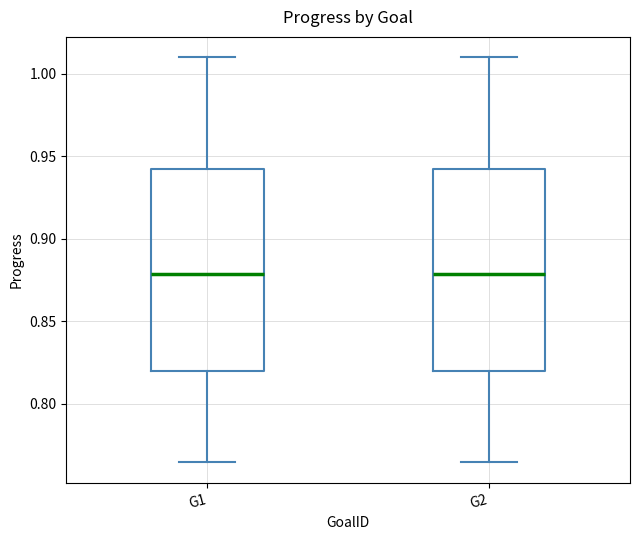

Reading left to right, read every box against the y-axis: the position of its median line, the range the box covers, and the ends of its whiskers. The values are not printed on the chart, so give them approximately, as read against the axis.

G1: median 0.880, box 0.820 to 0.940, whiskers 0.765 to 1.010
G2: median 0.880, box 0.820 to 0.940, whiskers 0.765 to 1.010